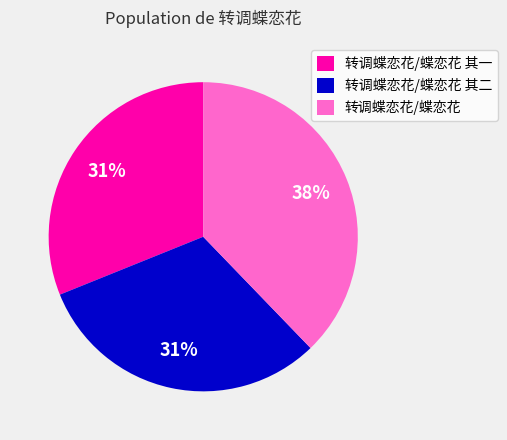

What percentage is the 转调蝶恋花/蝶恋花 其二 slice, to the nearest percent?

31%